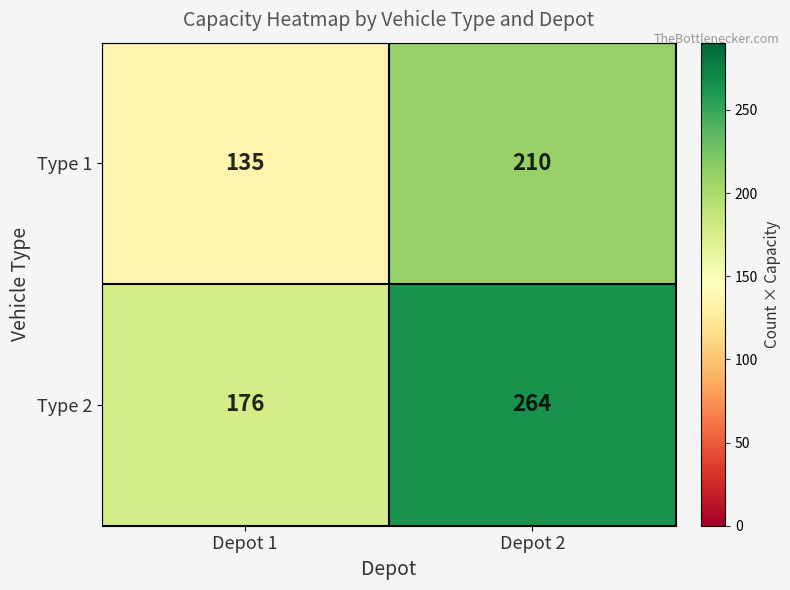

Is it true that Type 1 equals 71 at Depot 2?

False